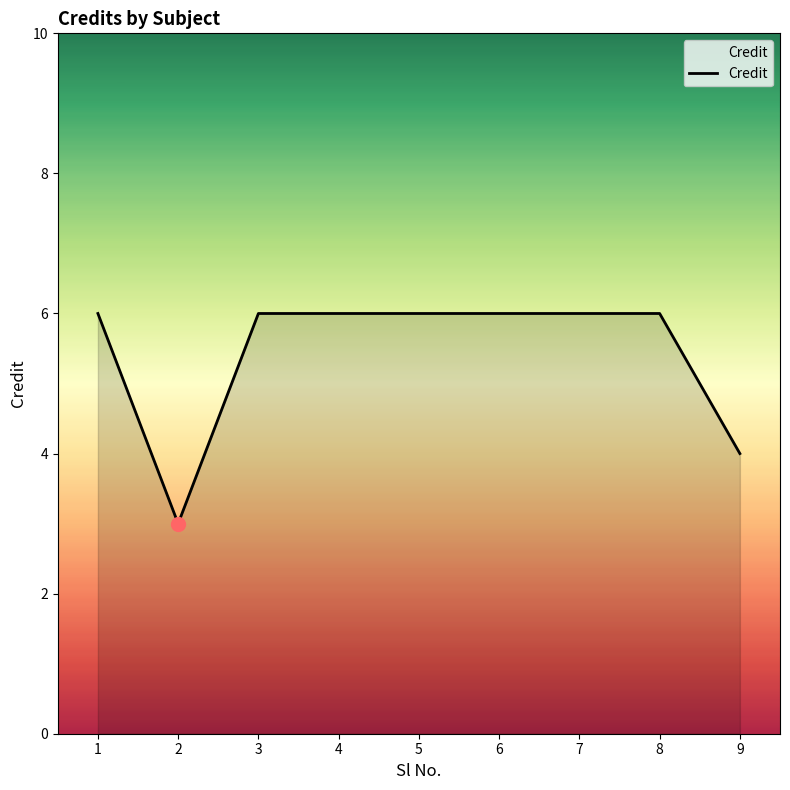

What is the average value?

5